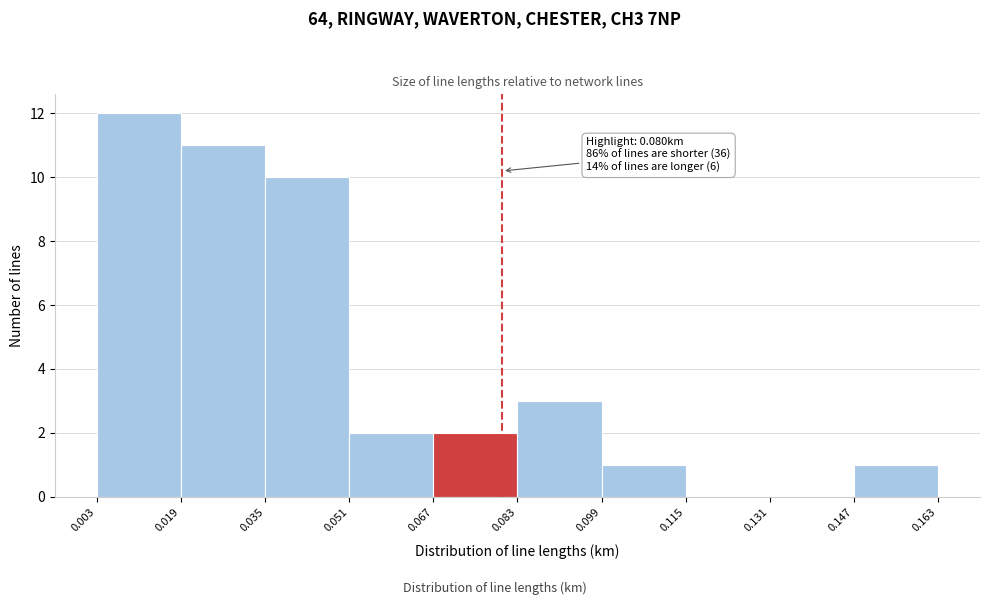

Over which range of the x-axis is the bar tallest?

0.003 to 0.019